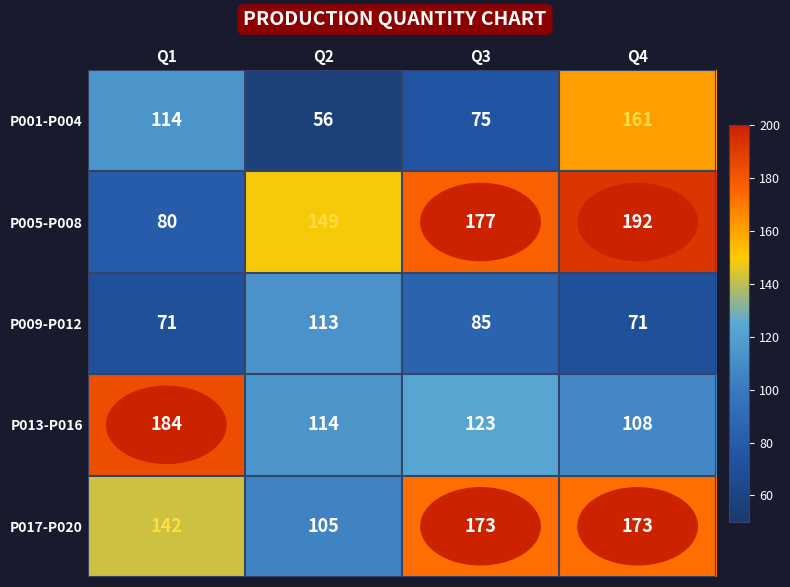

What is the difference between the highest and lowest values at Q3?

102